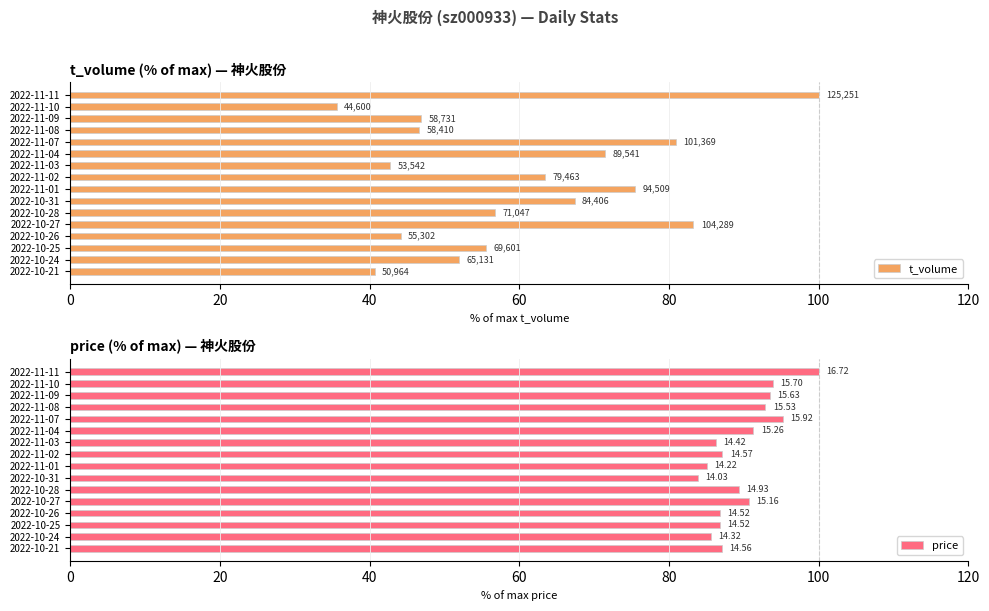

What is the total value across all series at 2022-10-25?

142.4